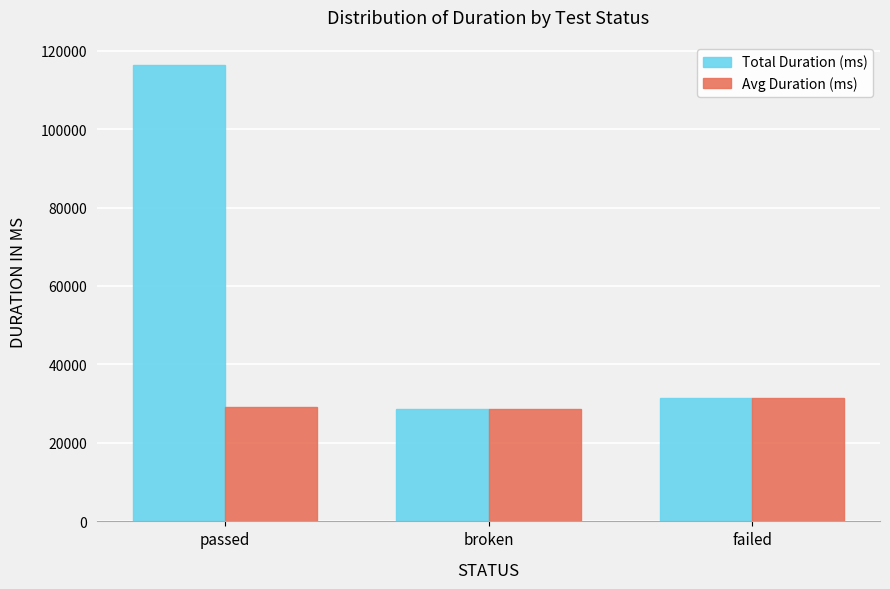

How many bars are there in each group?

2